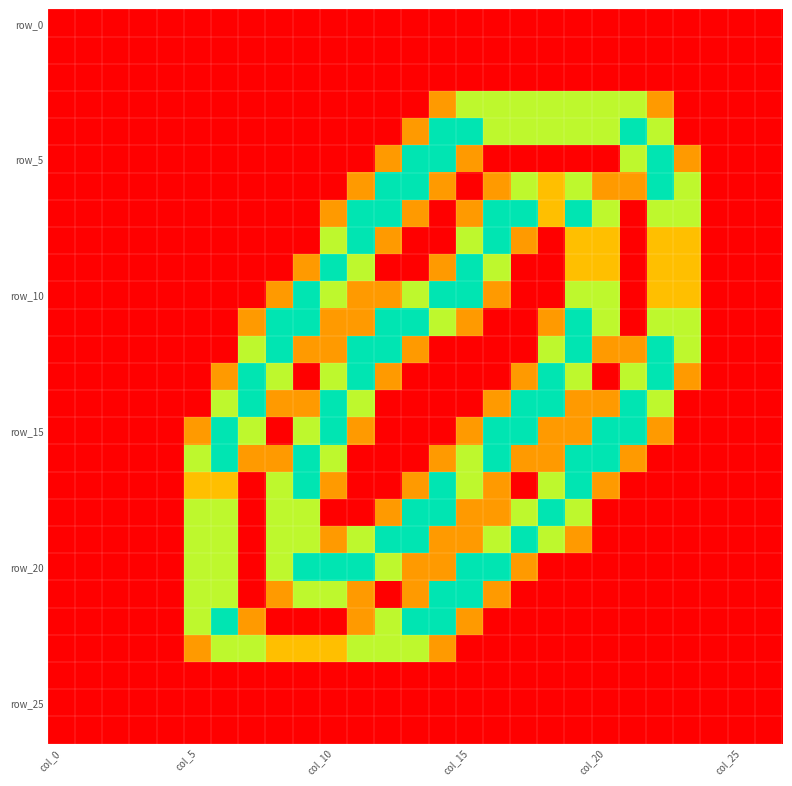

How many data points does each series have?

27